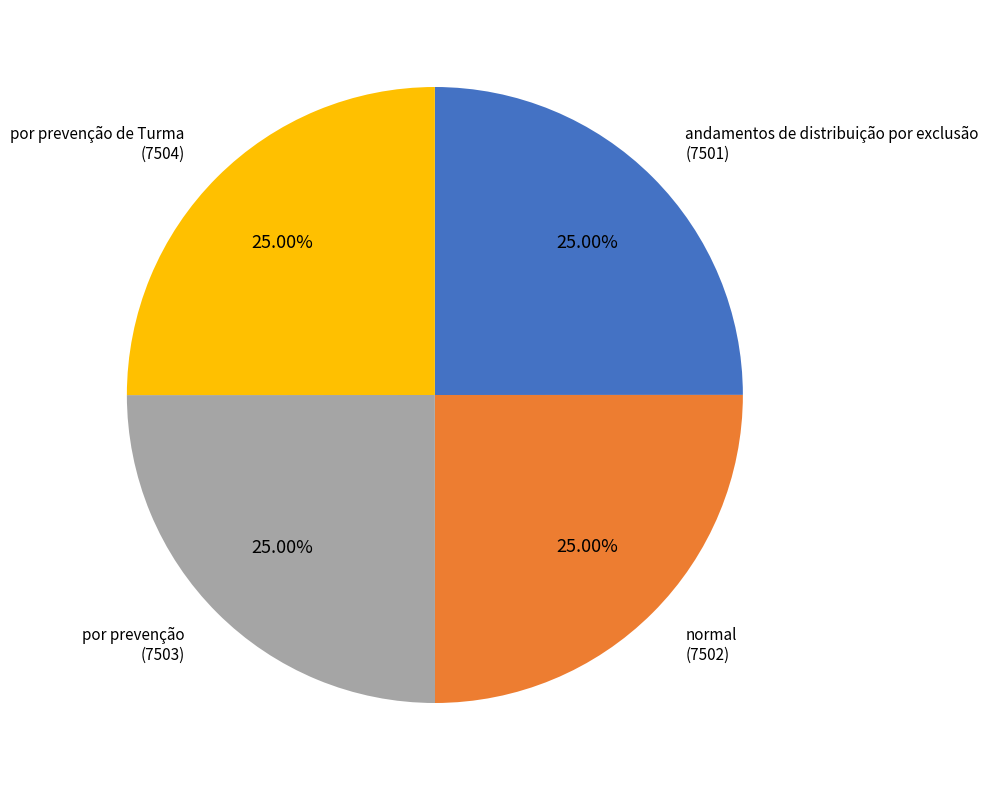

Is por prevenção the majority of the pie?

No